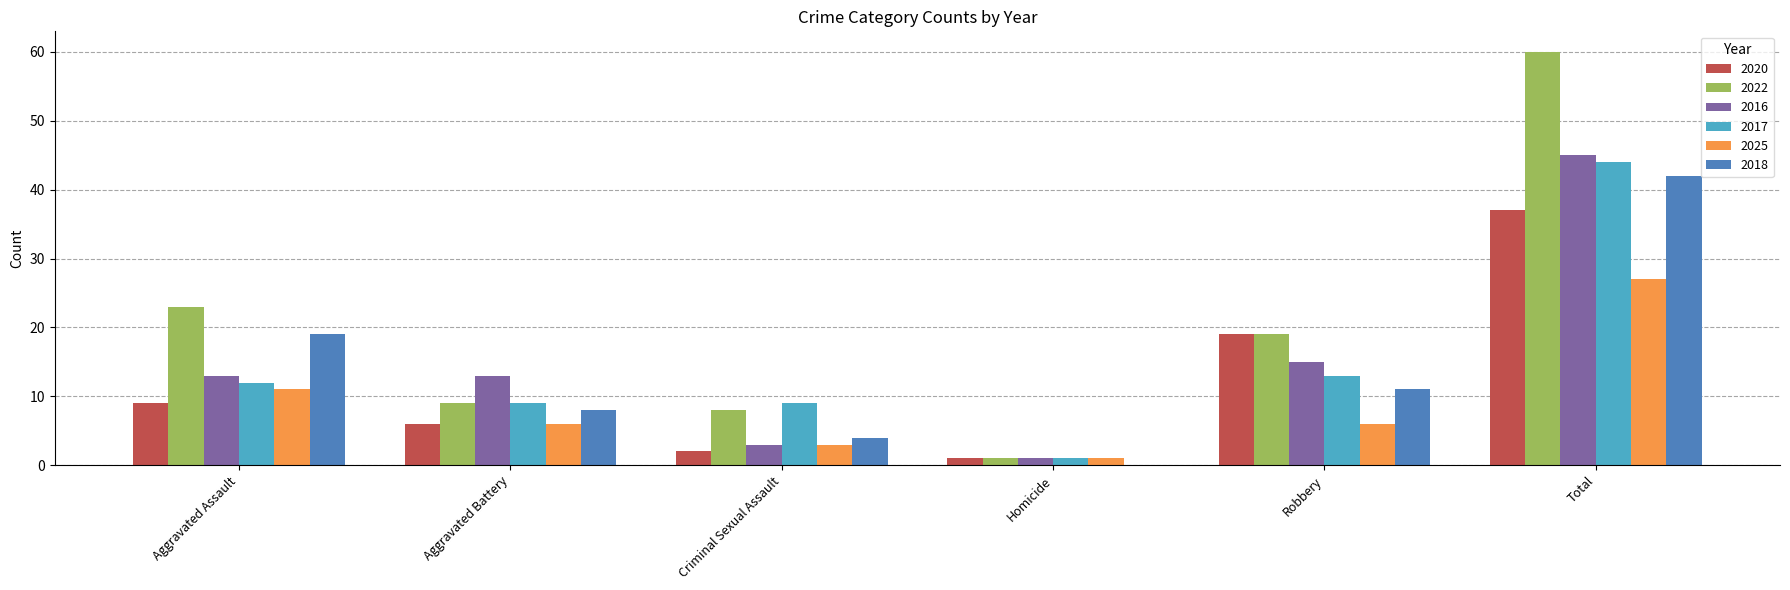

Which series has the largest total across all categories?

2022